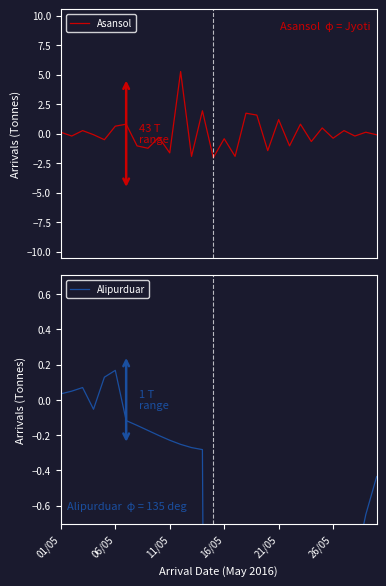

What is the lowest value of the Asansol series?

-2.0